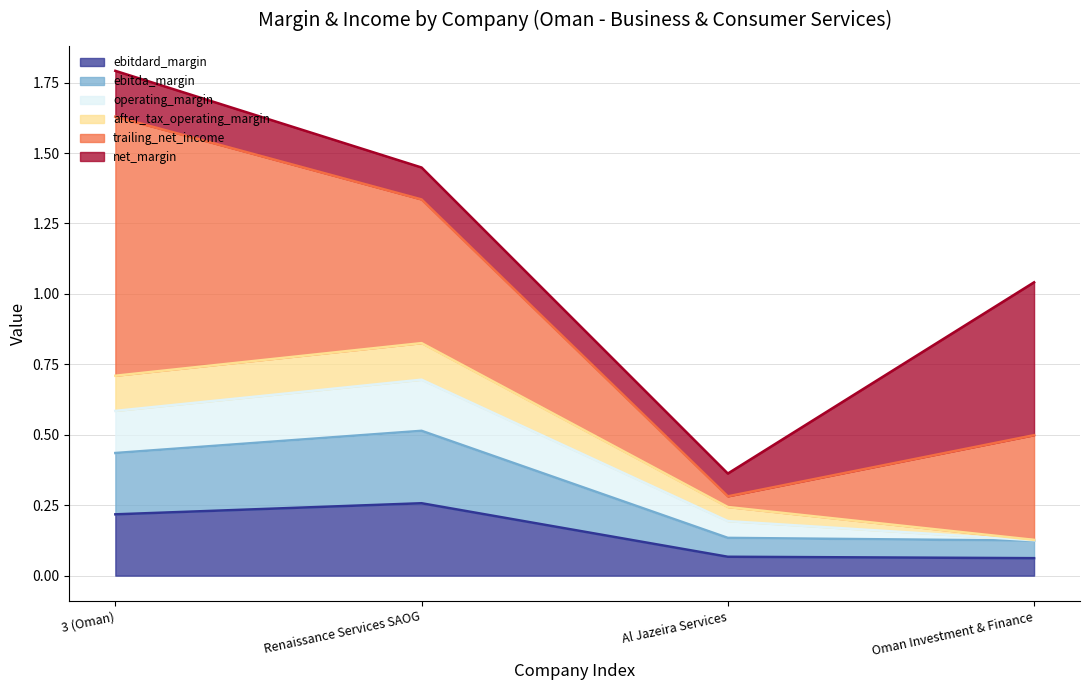

At which label does ebitdard_margin reach its minimum?

Oman Investment & Finance